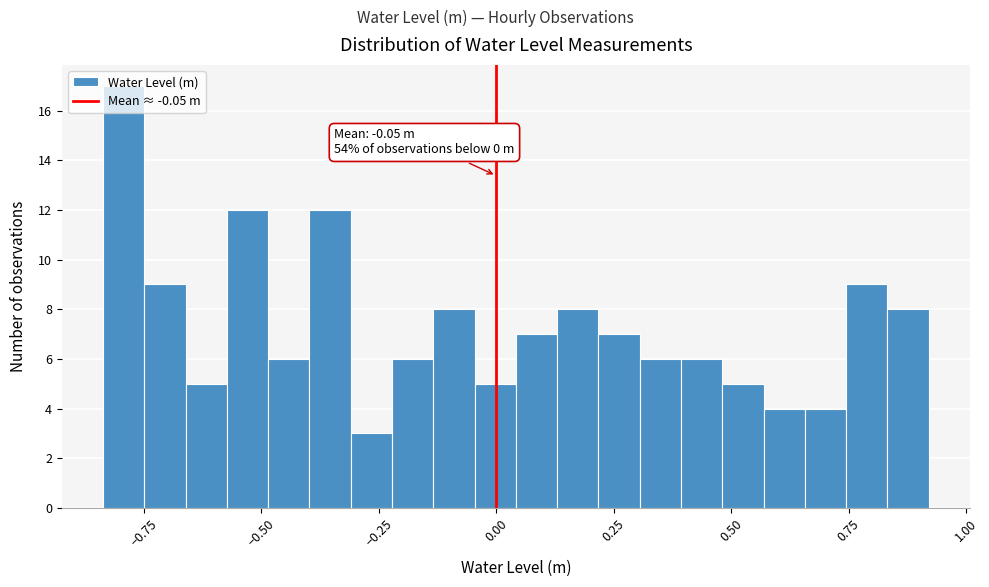

Around what value on the x-axis is the tallest bar? Give the approximate position of its centre, as read against the axis.

-0.80